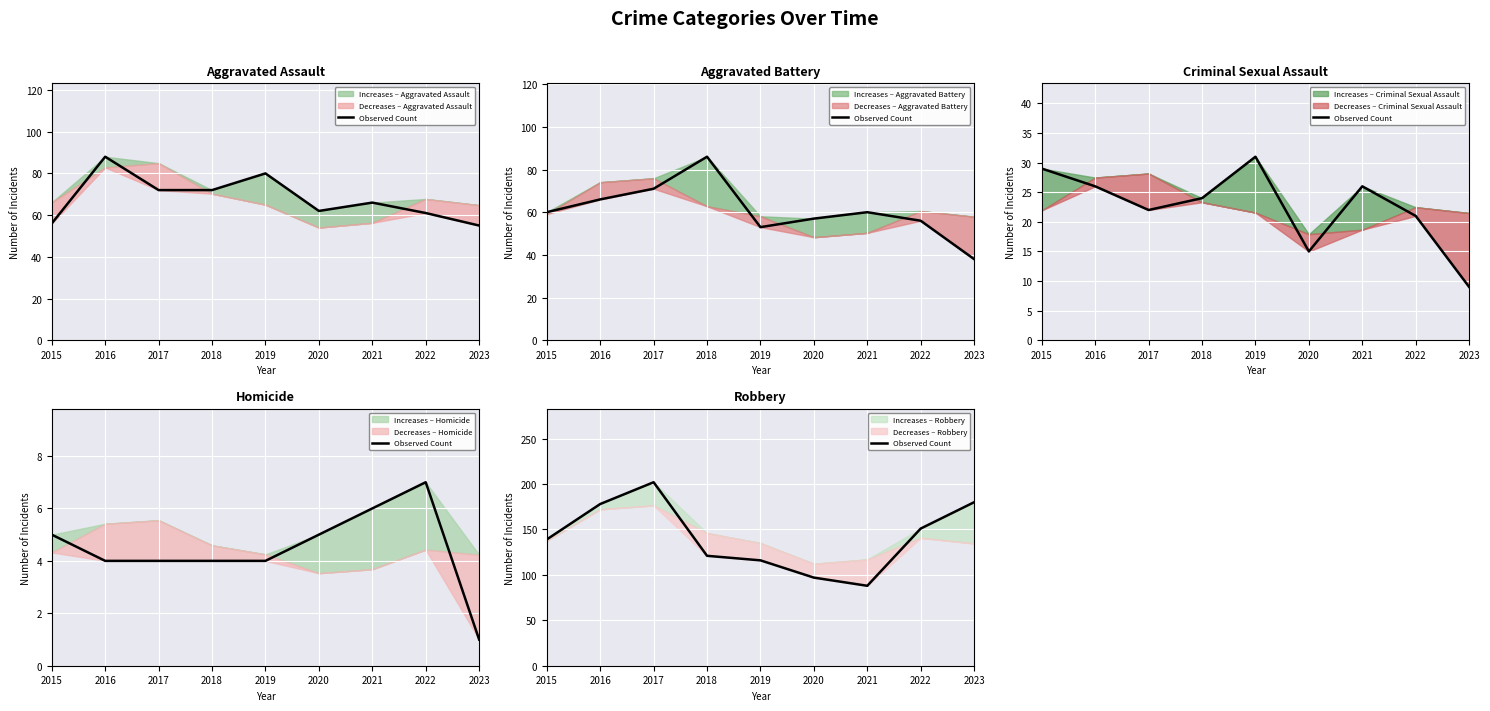

Rank the categories by value from lowest to highest.

2021, 2020, 2019, 2018, 2015, 2022, 2016, 2023, 2017